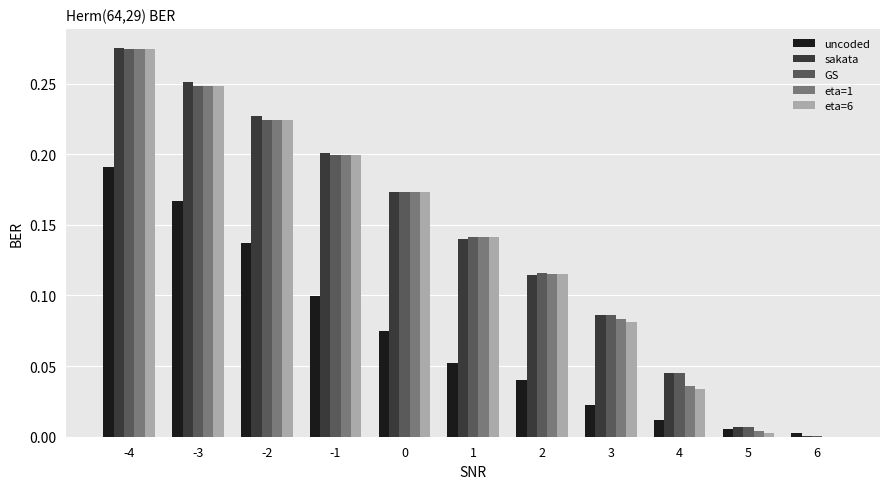

Are the bars grouped side by side (vs. stacked)?

Yes